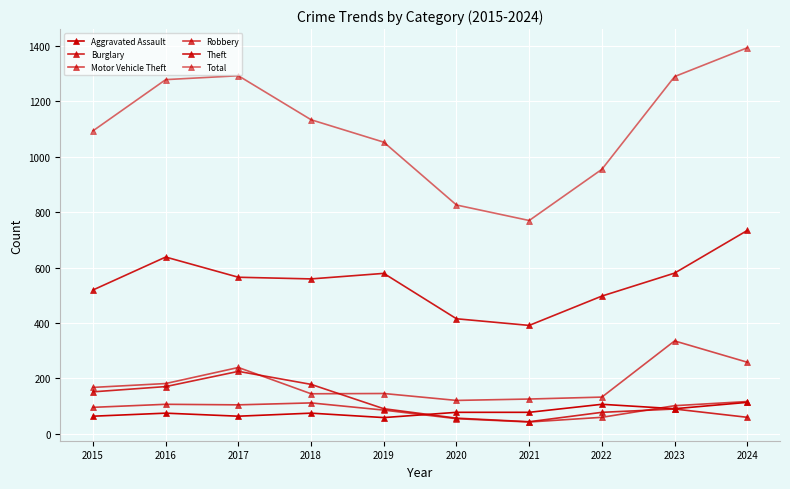

What is the lowest value of the Aggravated Assault series?

58